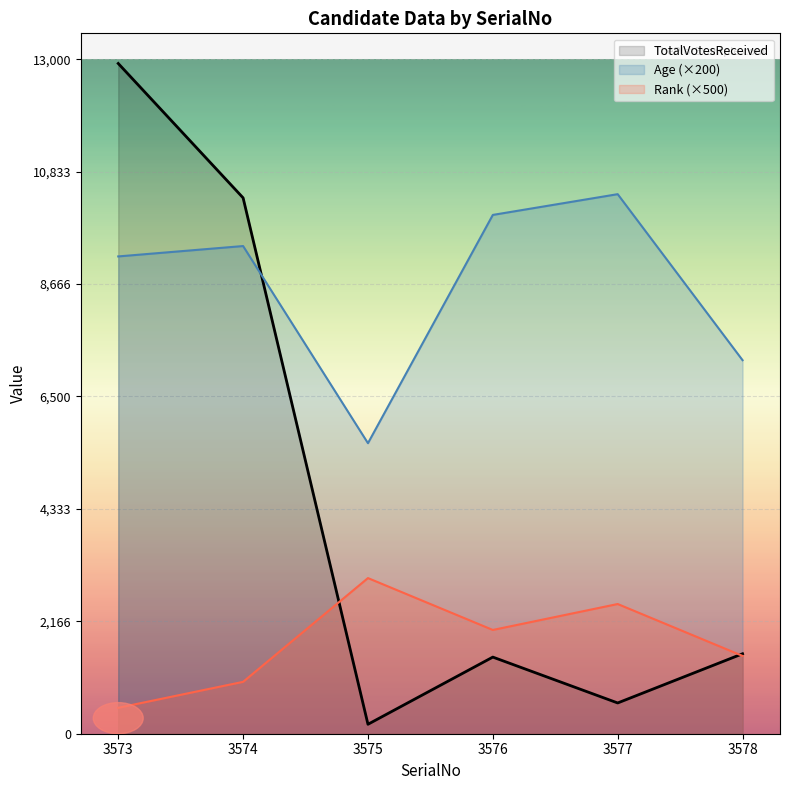

How many data points does each series have?

6